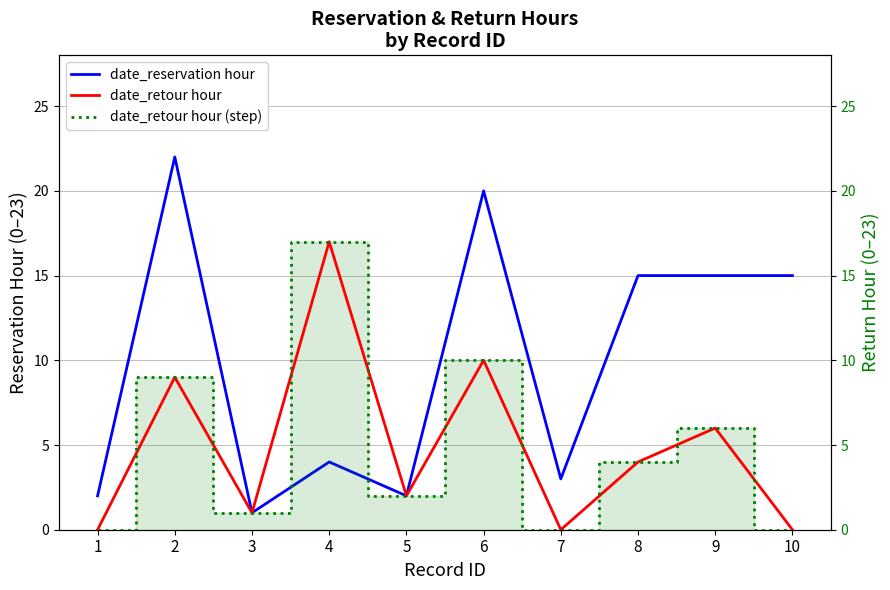

What is the sum of all date_reservation hour values?

99